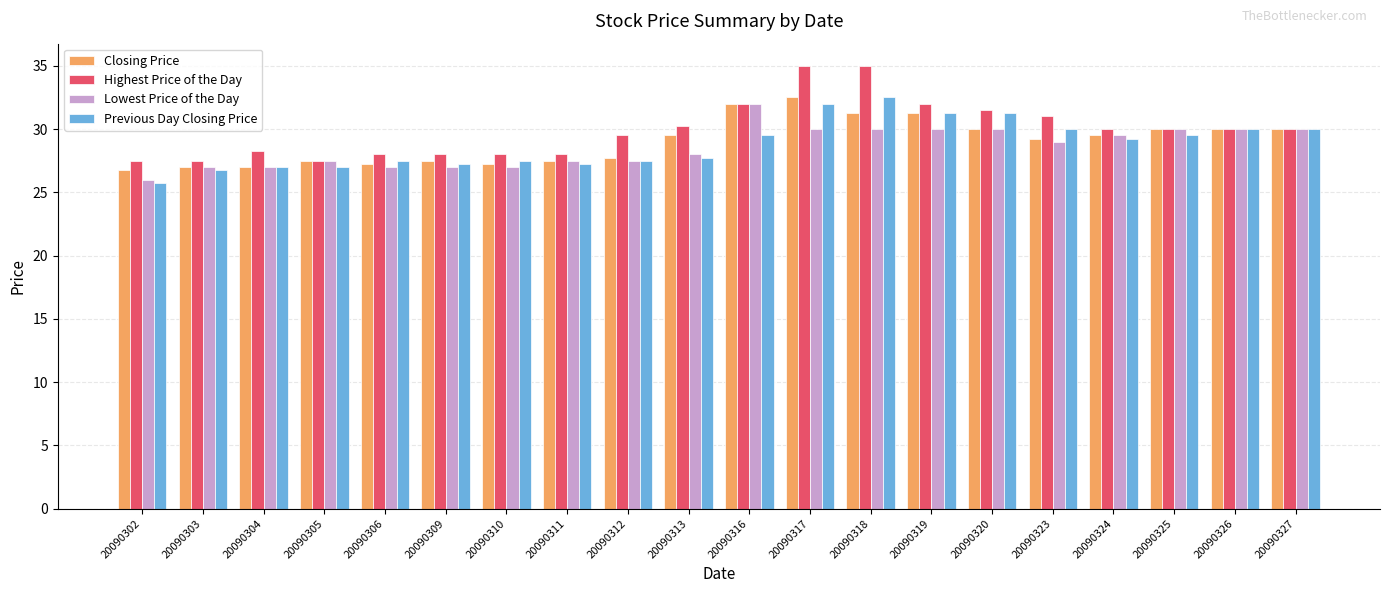

What is the sum of the Previous Day Closing Price values at 20090303 and 20090305?

53.8